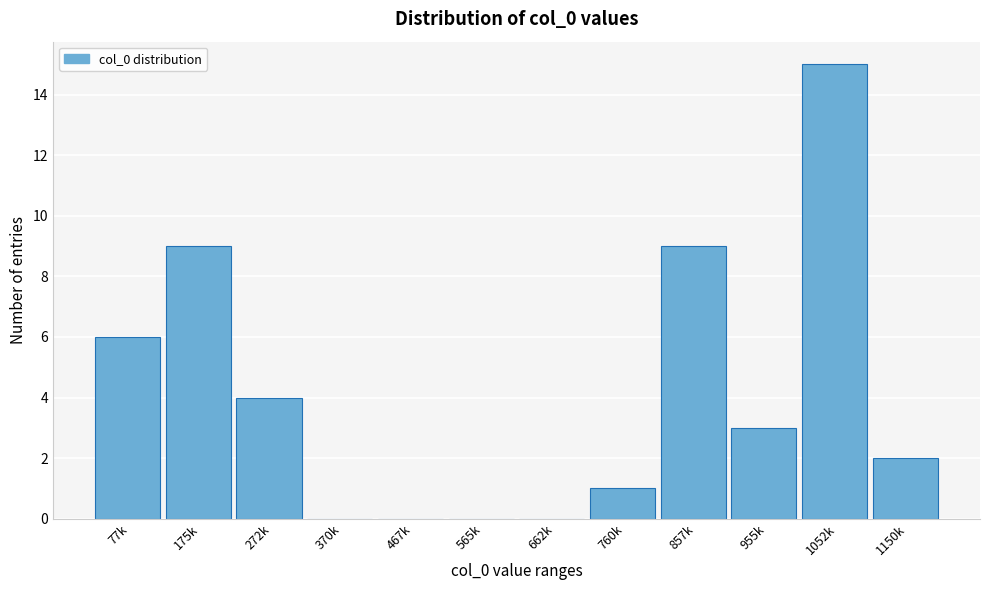

Reading left to right, extract all data points from this chart.

77k=6	175k=9	272k=4	370k=0	467k=0	565k=0	662k=0	760k=1	857k=9	955k=3	1052k=15	1150k=2